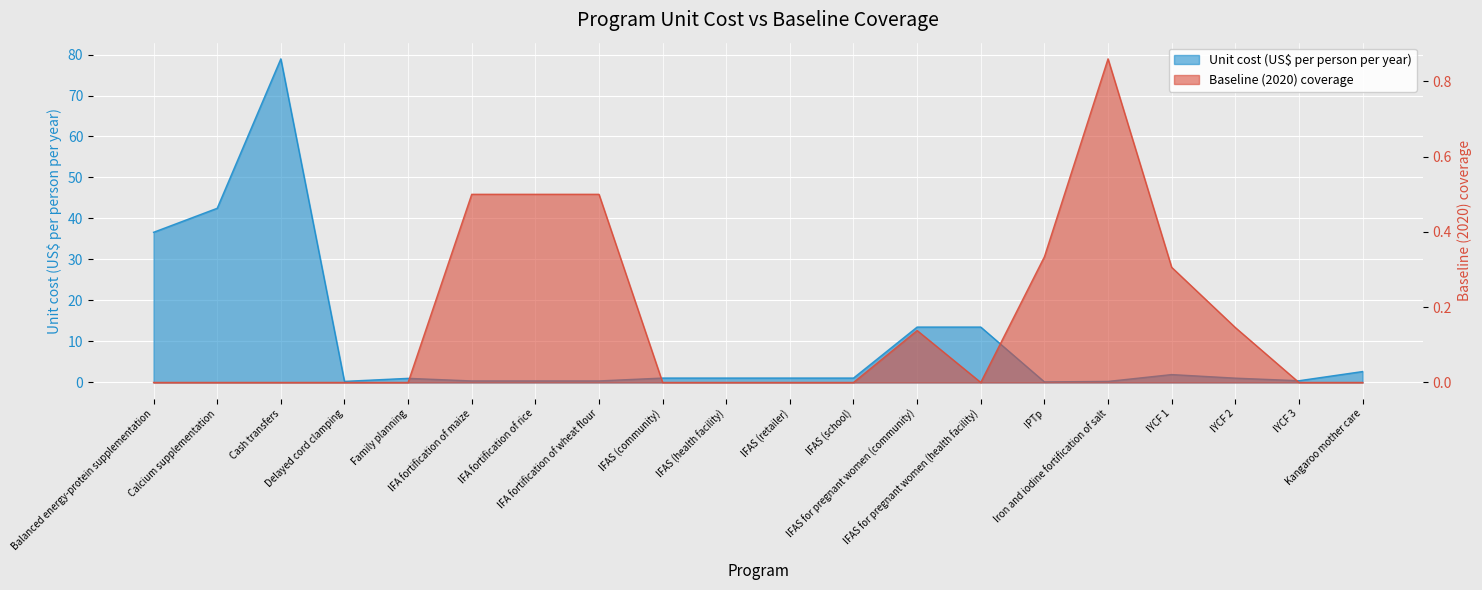

What is the difference between the second highest and minimum values in the Baseline (2020) coverage series?

0.5